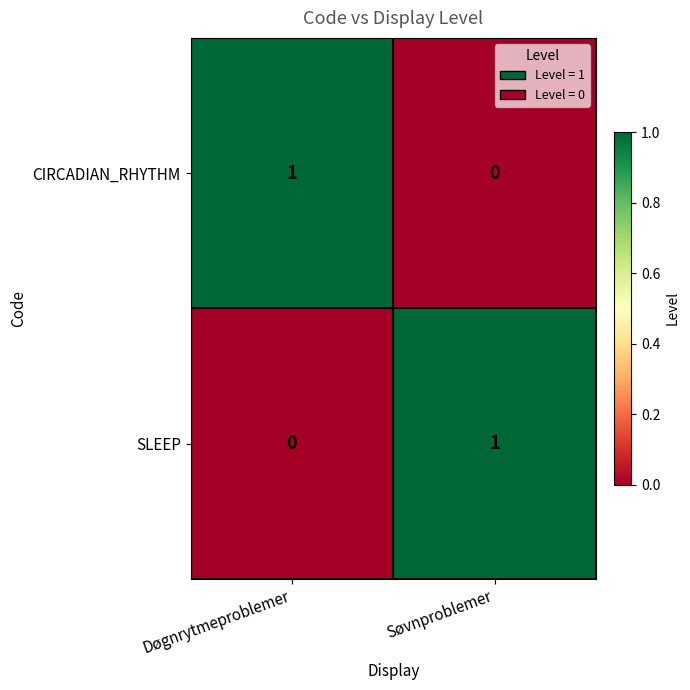

Reading left to right, what are all the values shown in this chart?

CIRCADIAN_RHYTHM: 1	0
SLEEP: 0	1